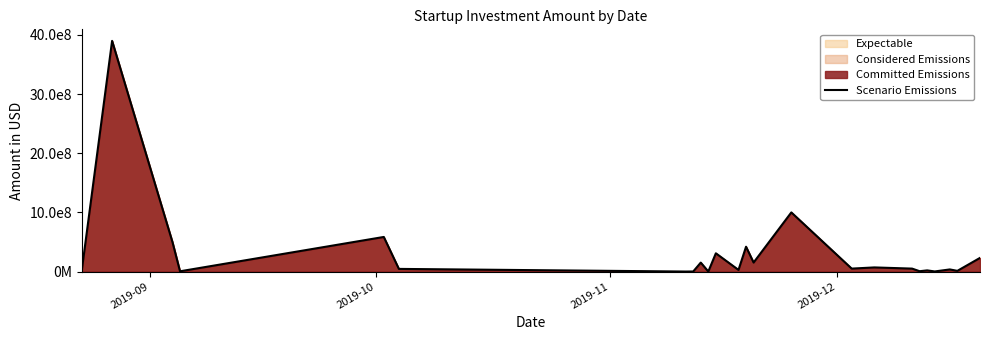

Is it true that the value at 8 is 67151295?

False